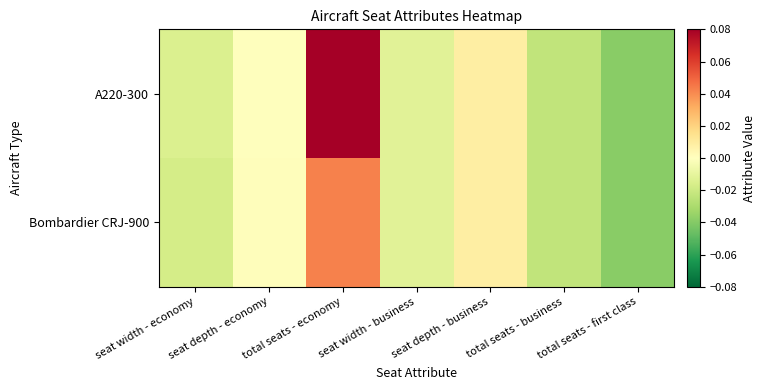

At how many categories does at least one series exceed 0?

3